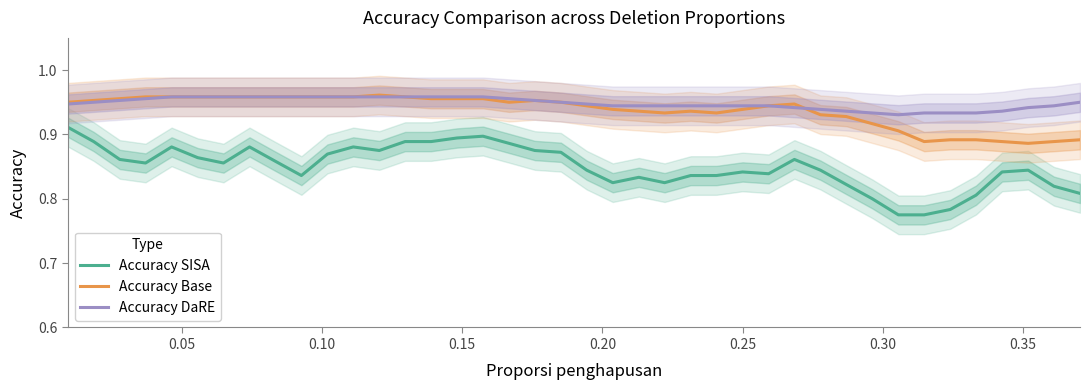

True or false: Accuracy SISA and Accuracy Base intersect in this chart.

False